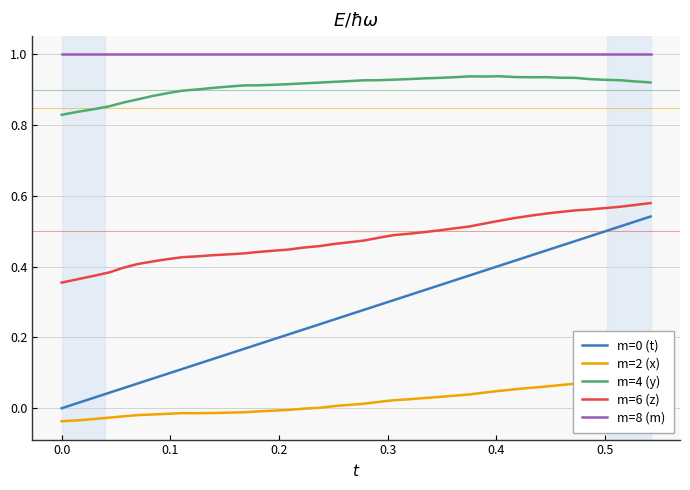

True or false: m=4 (y) has more than 0 interior local peaks.

True